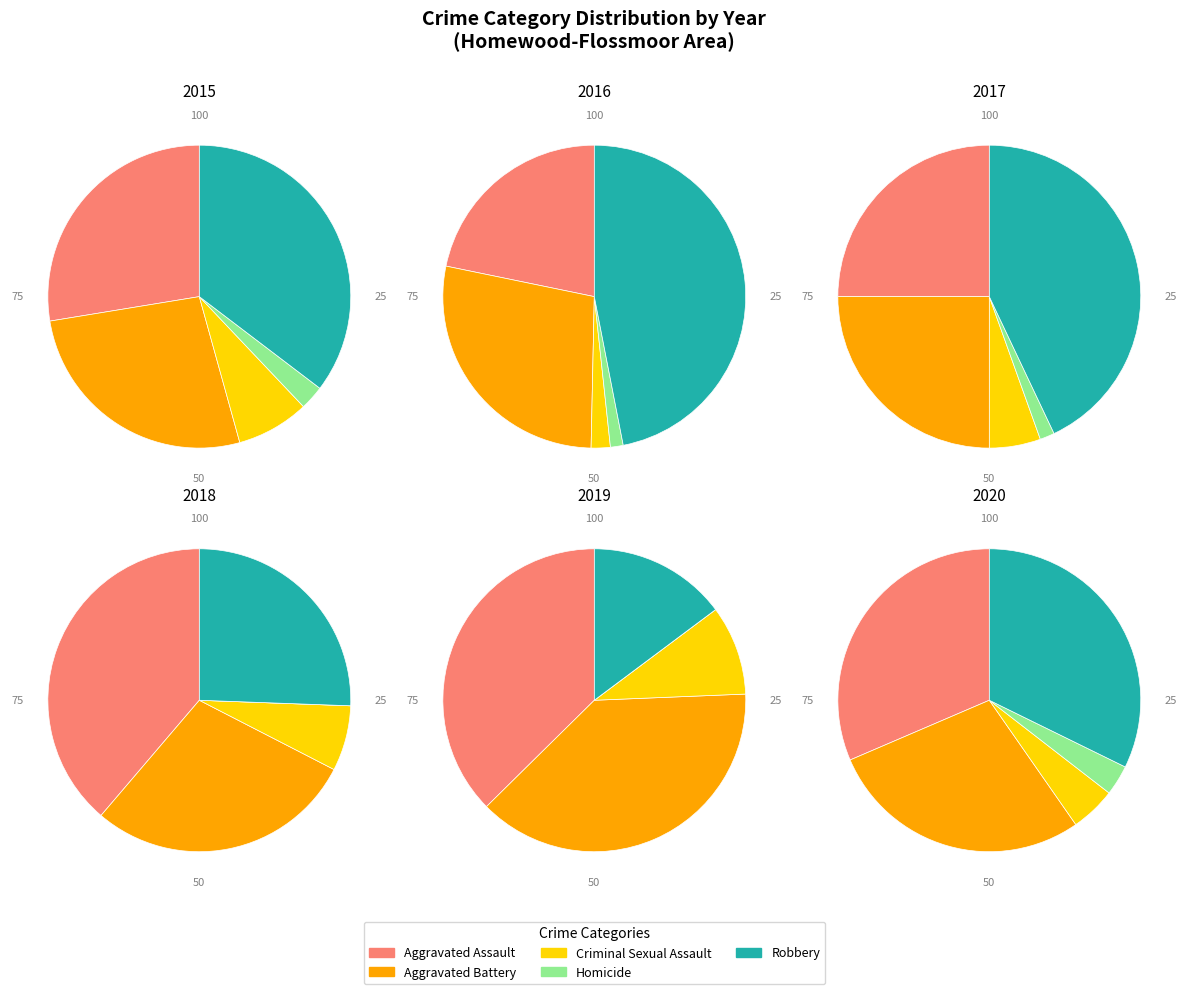

What is the largest slice in the pie chart?

Robbery